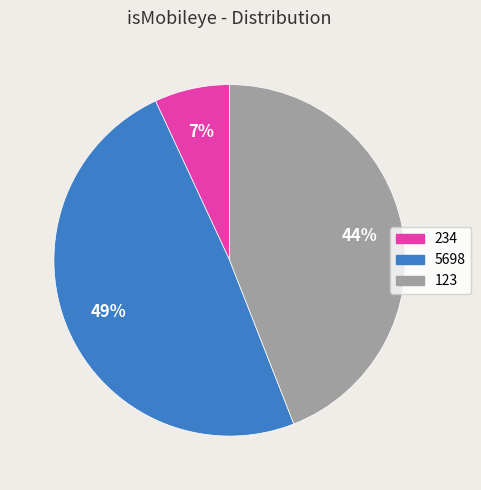

Which category has the biggest portion of the pie?

5698